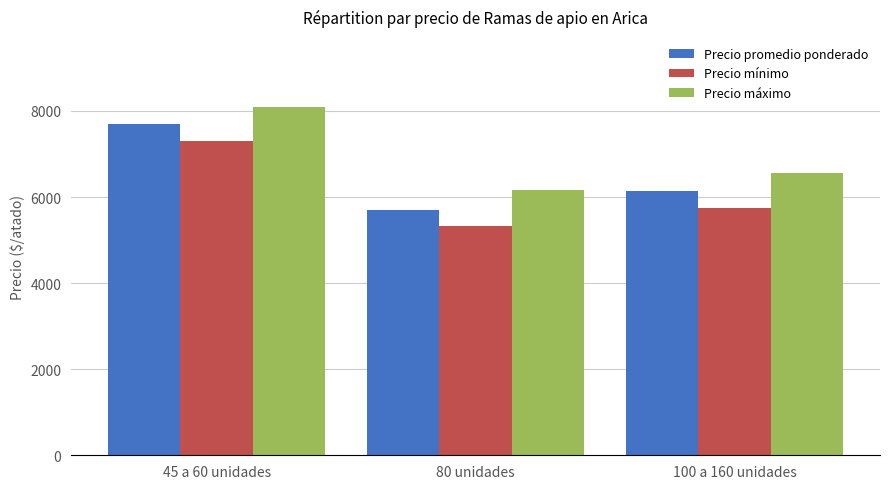

Is it true that Precio máximo equals 8100 at 45 a 60 unidades?

True